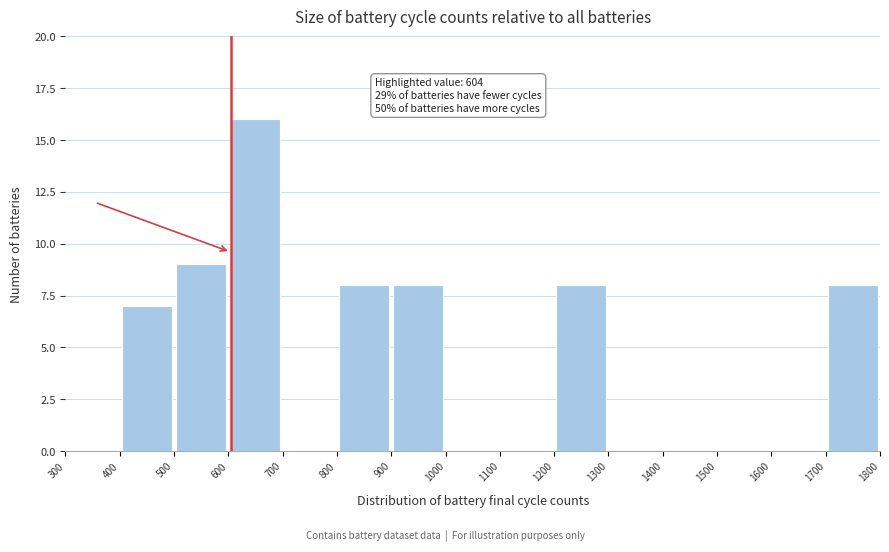

Which range on the x-axis has the tallest bar?

600 to 700